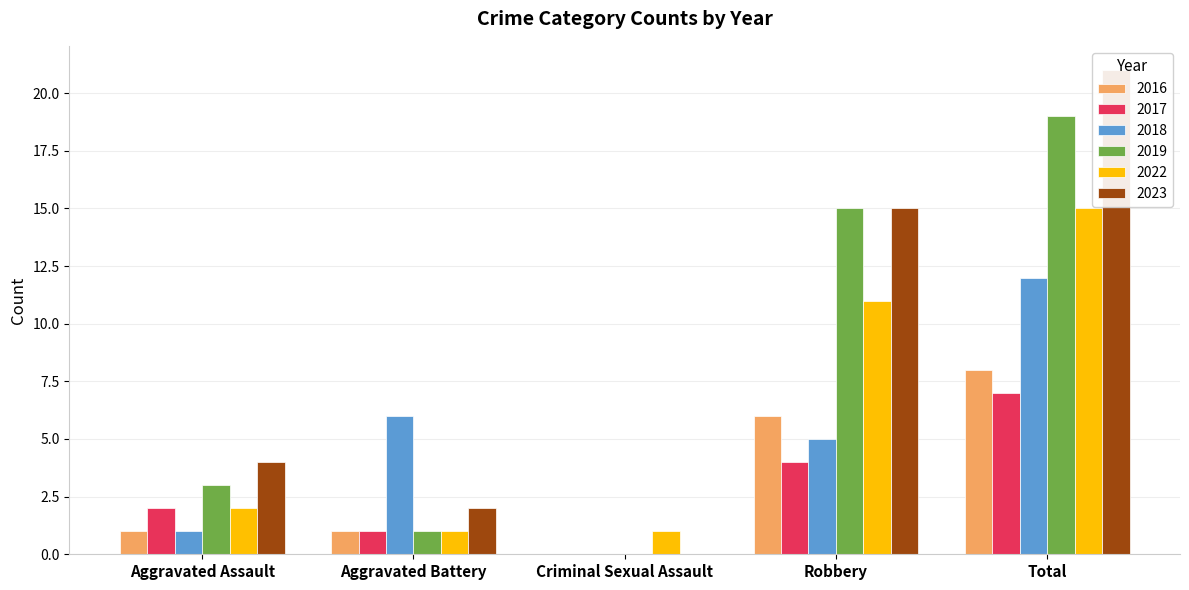

What is the total value across all series at Robbery?

56